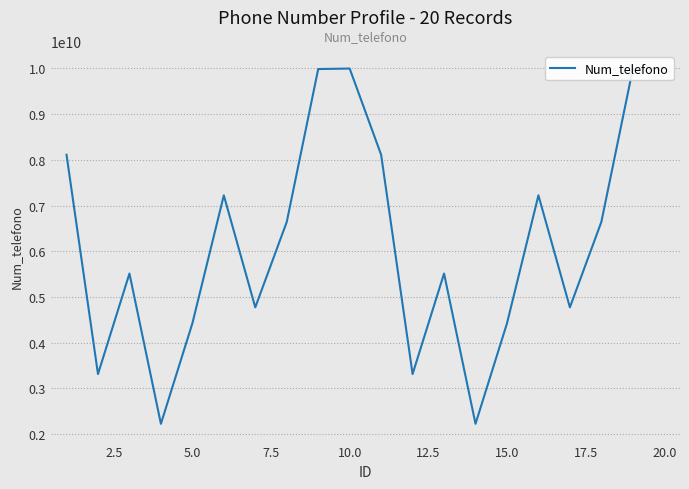

Reading left to right, what are all the values shown in this chart?

8112345678	3312345678	5512345678	2223456789	4421234567	7223456789	4772345678	6641234567	9987654321	9998765432	8112345678	3312345678	5512345678	2223456789	4421234567	7223456789	4772345678	6641234567	9987654321	9998765432